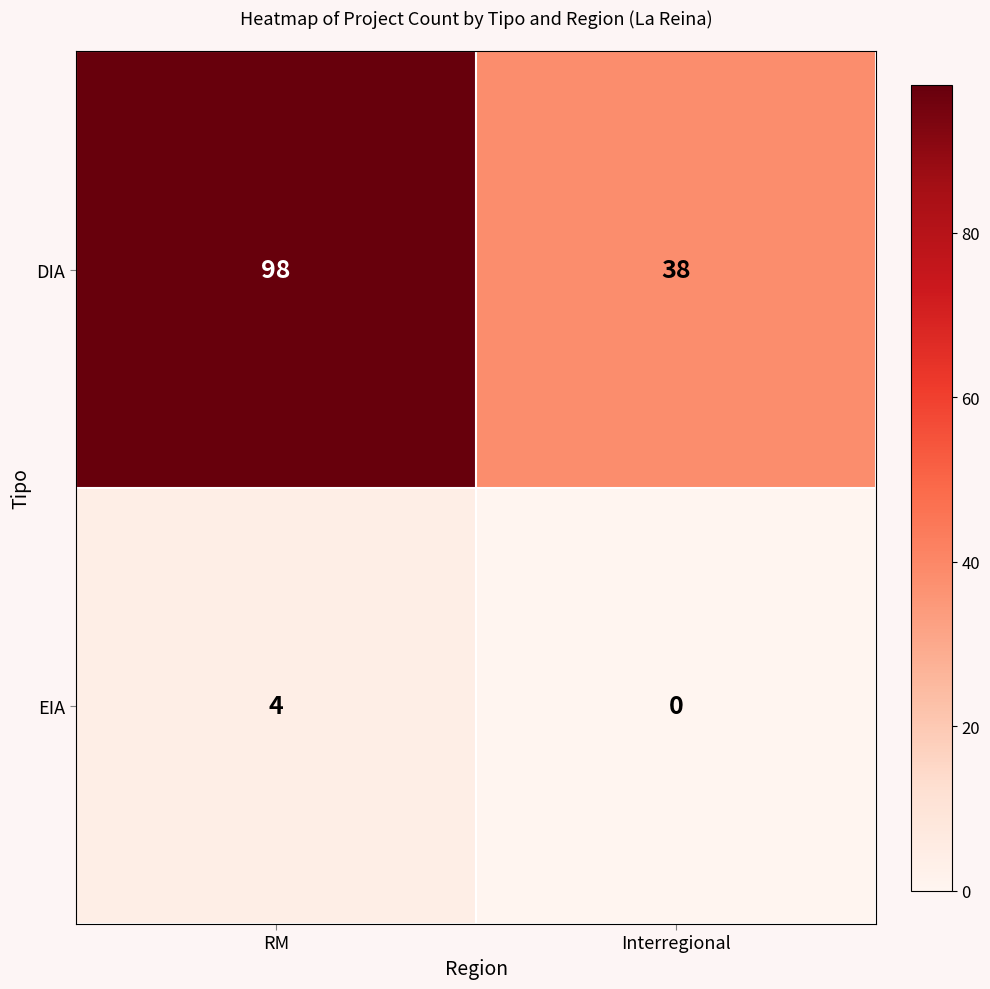

The EIA series shows 4 at RM. True or false?

True